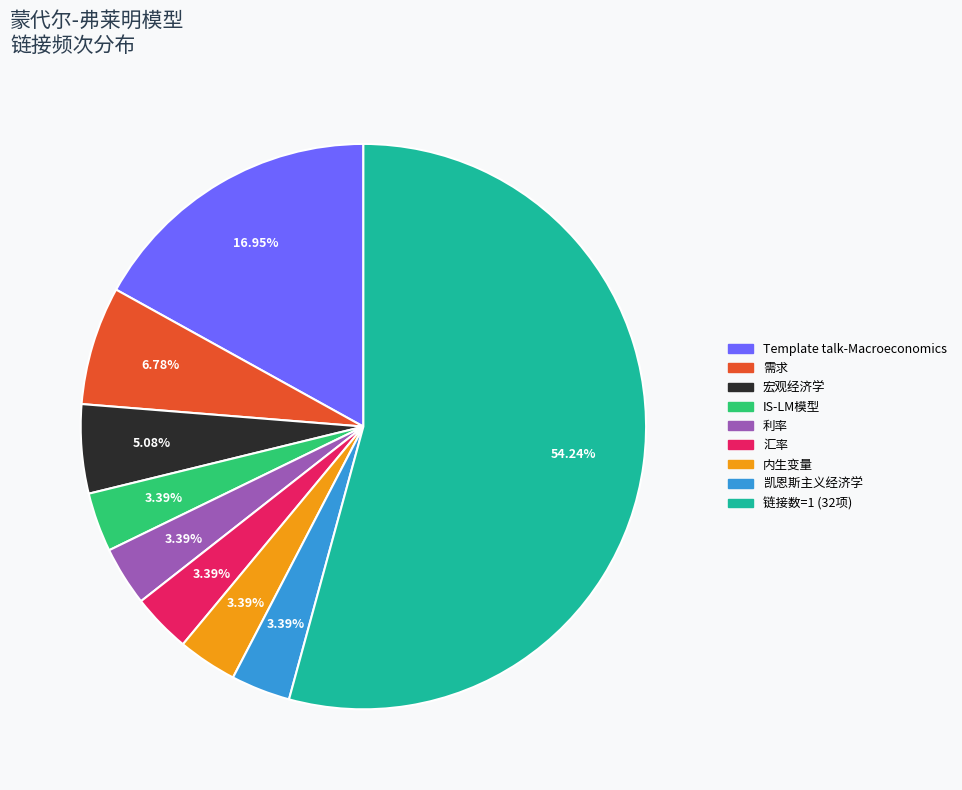

Is there any slice that represents more than half of the pie?

Yes